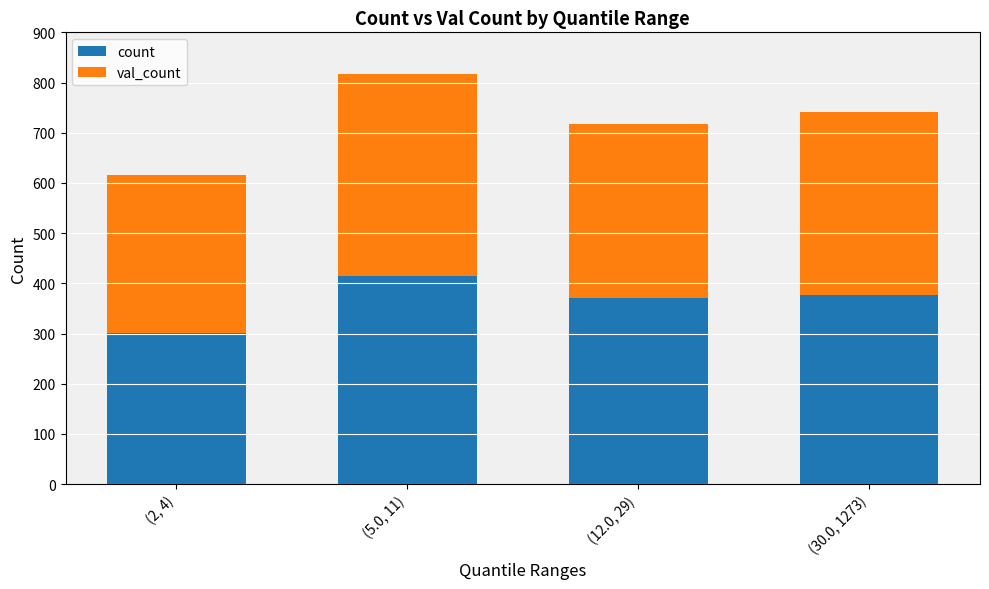

What is the highest value of the count series?

414